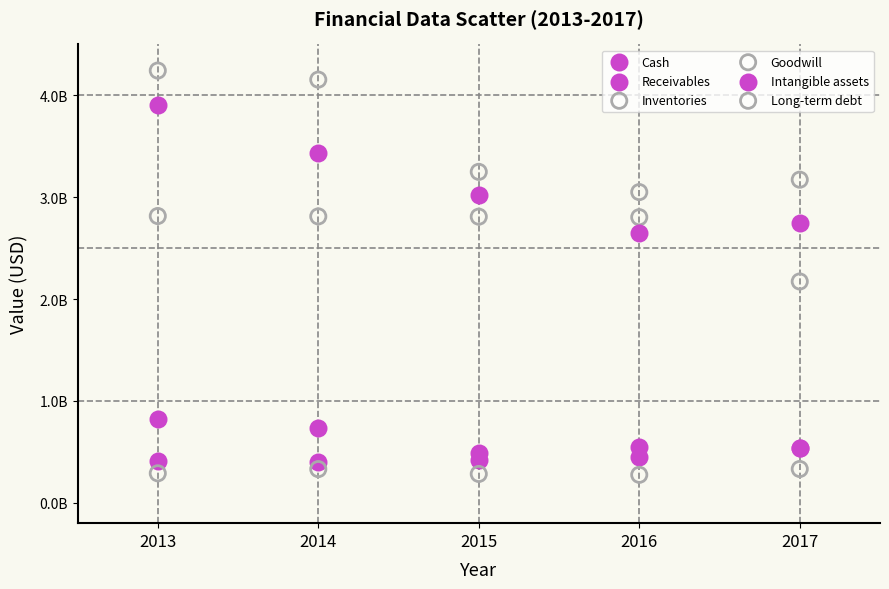

Which series has the largest Y range (max minus min)?

Long-term debt